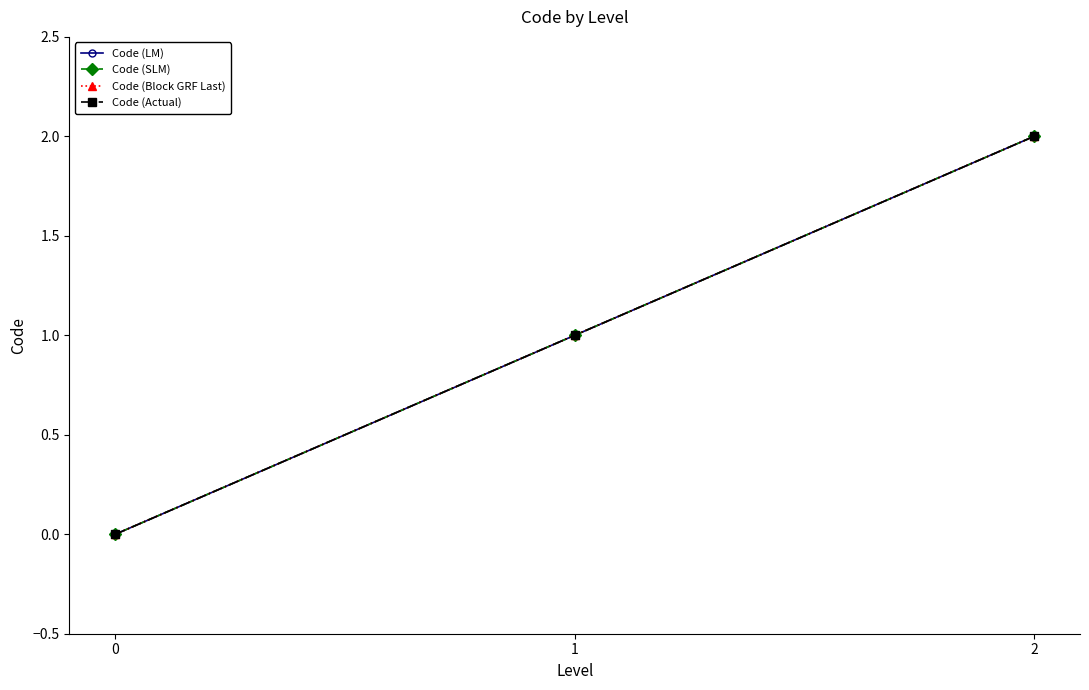

What is the difference between the Code (Block GRF Last) values at 1 and 0?

1